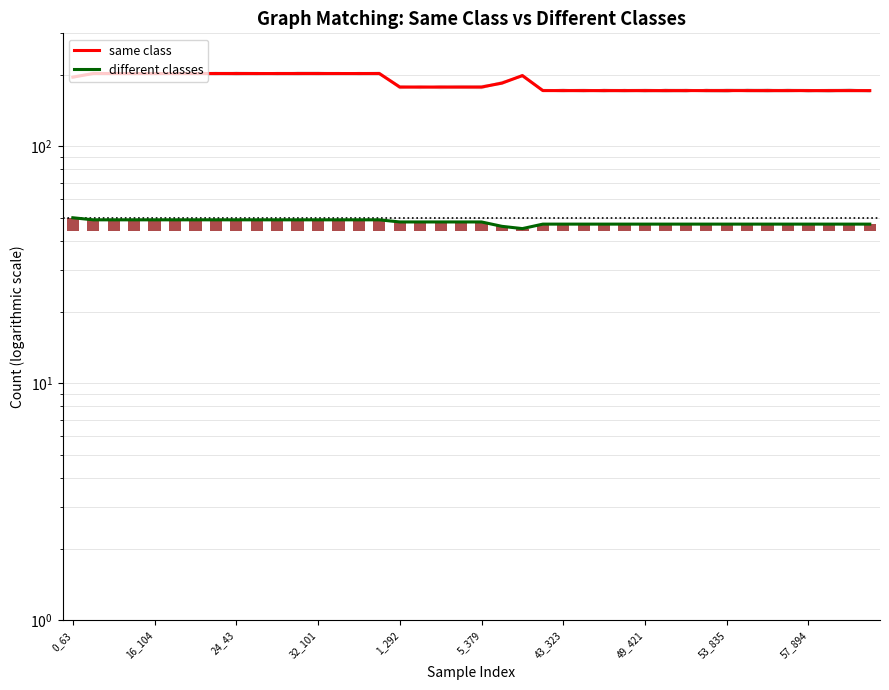

Which series has the largest total across all categories?

same class